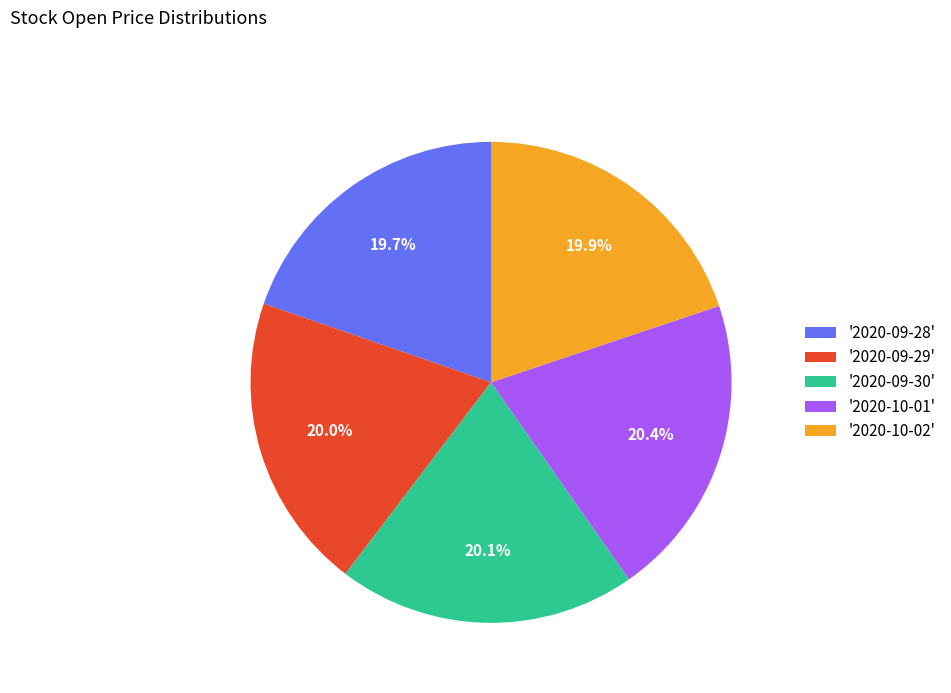

How much of the chart is everything except '2020-10-01'?

79.6%